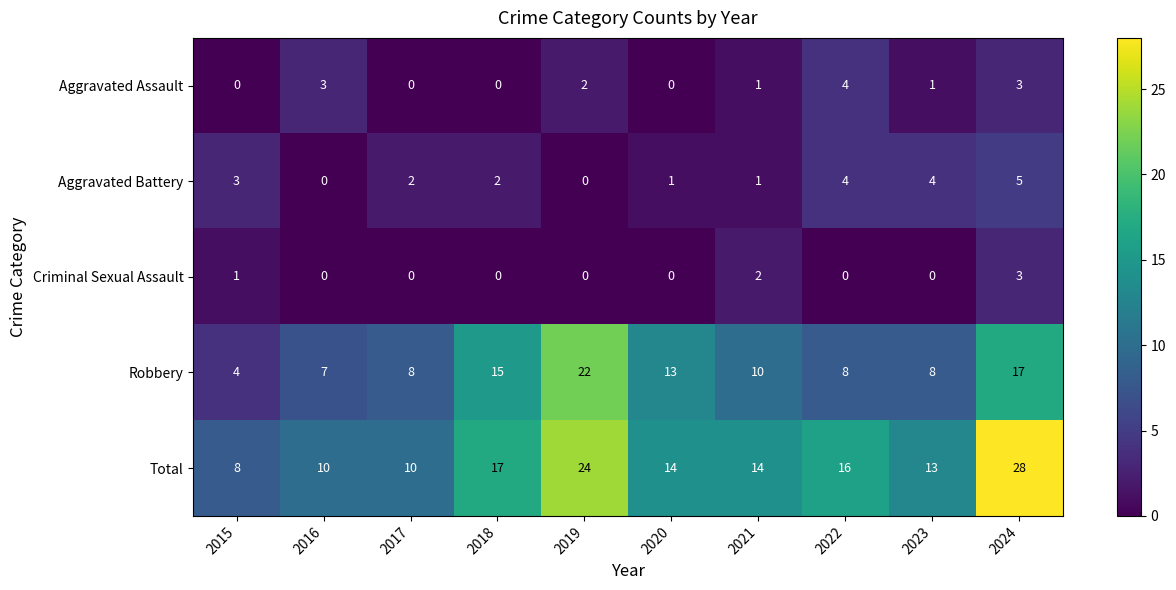

List the series in order of their peak value, highest first.

Total, Robbery, Aggravated Battery, Aggravated Assault, Criminal Sexual Assault